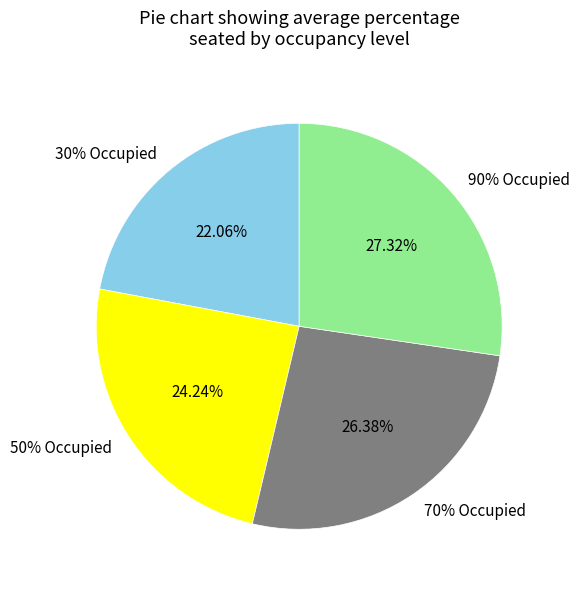

Does 8 account for over 50% of the chart?

No